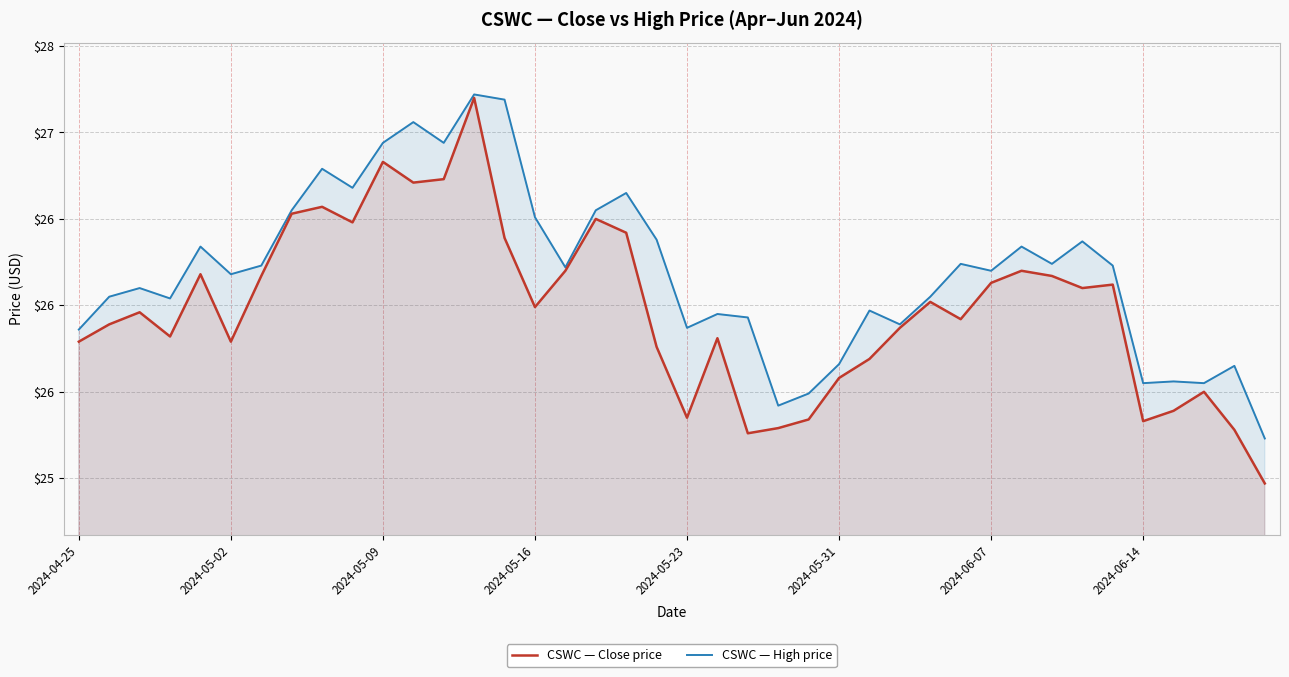

Does the chart have visible grid lines?

Yes